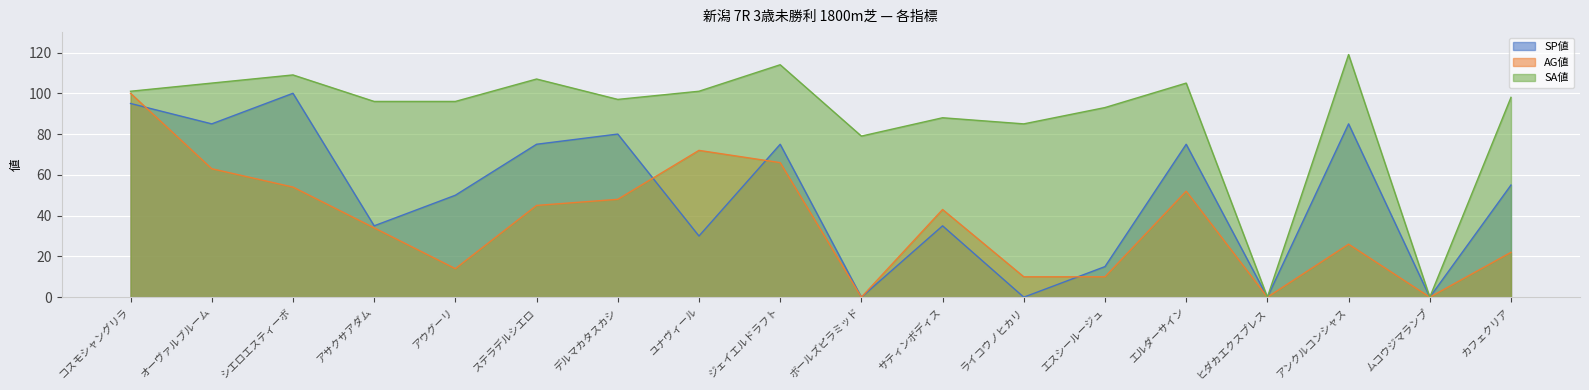

Does the chart display data point markers on the line(s)?

No